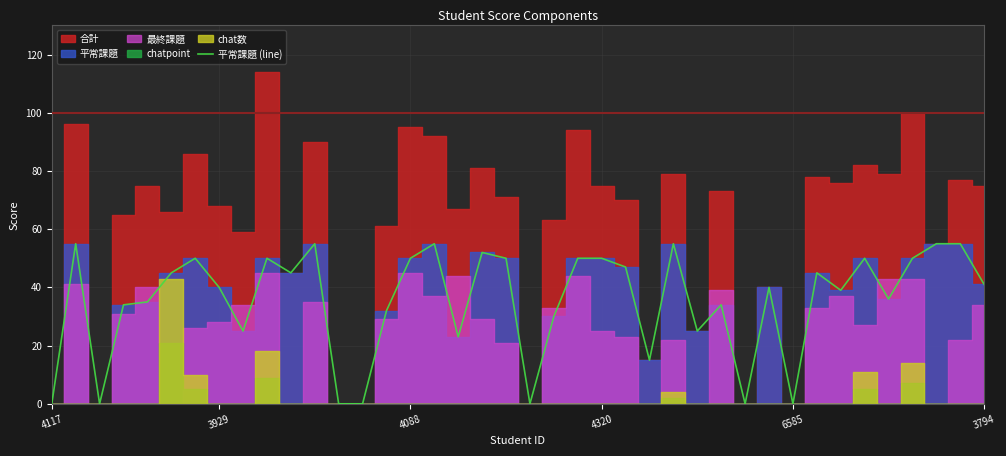

Does the chart display data point markers on the line(s)?

No